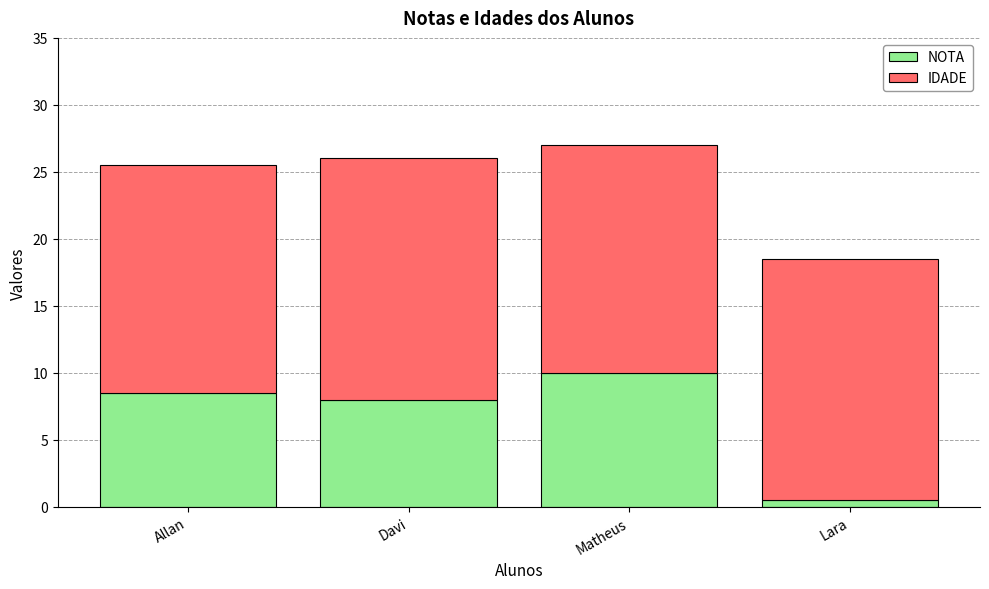

What are all the series names shown in the legend?

NOTA, IDADE